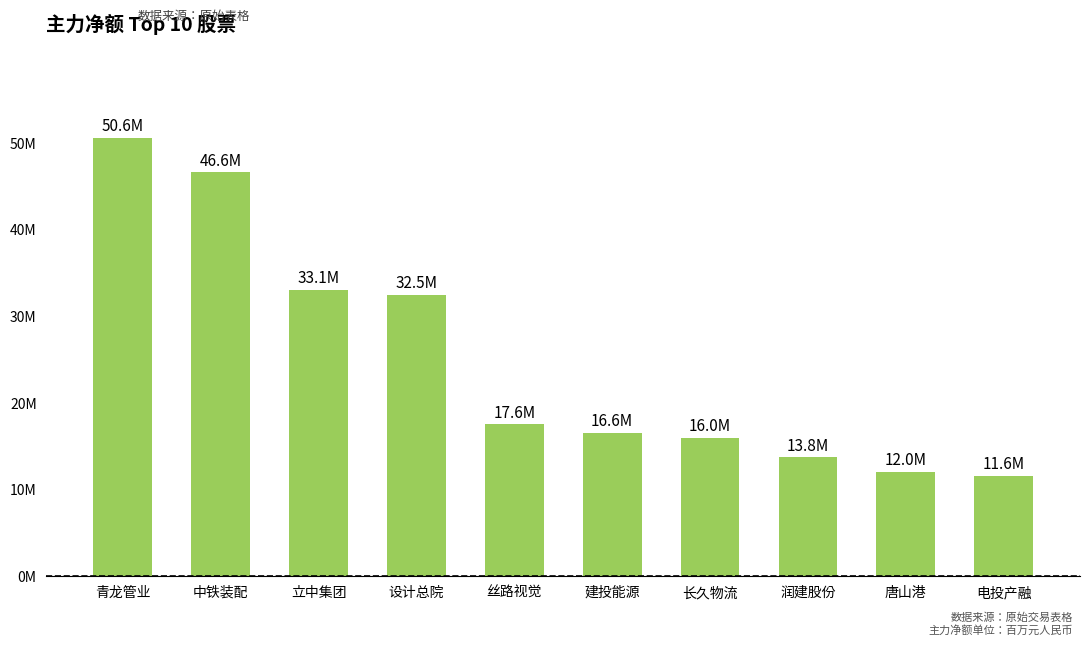

The chart shows a value of 50.6 at 青龙管业. True or false?

True